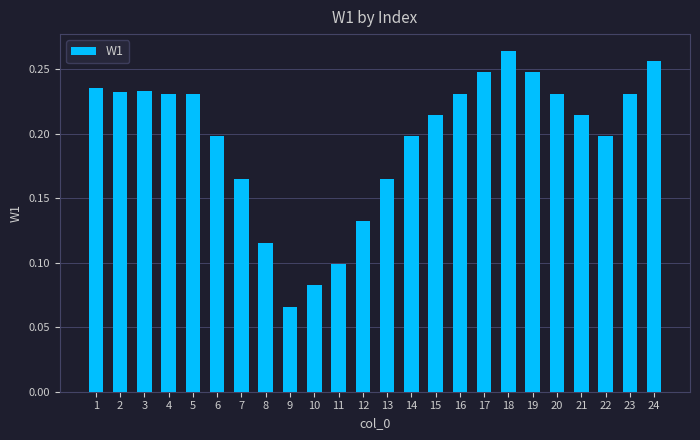

Is it true that the value at 14 is 0.3?

False